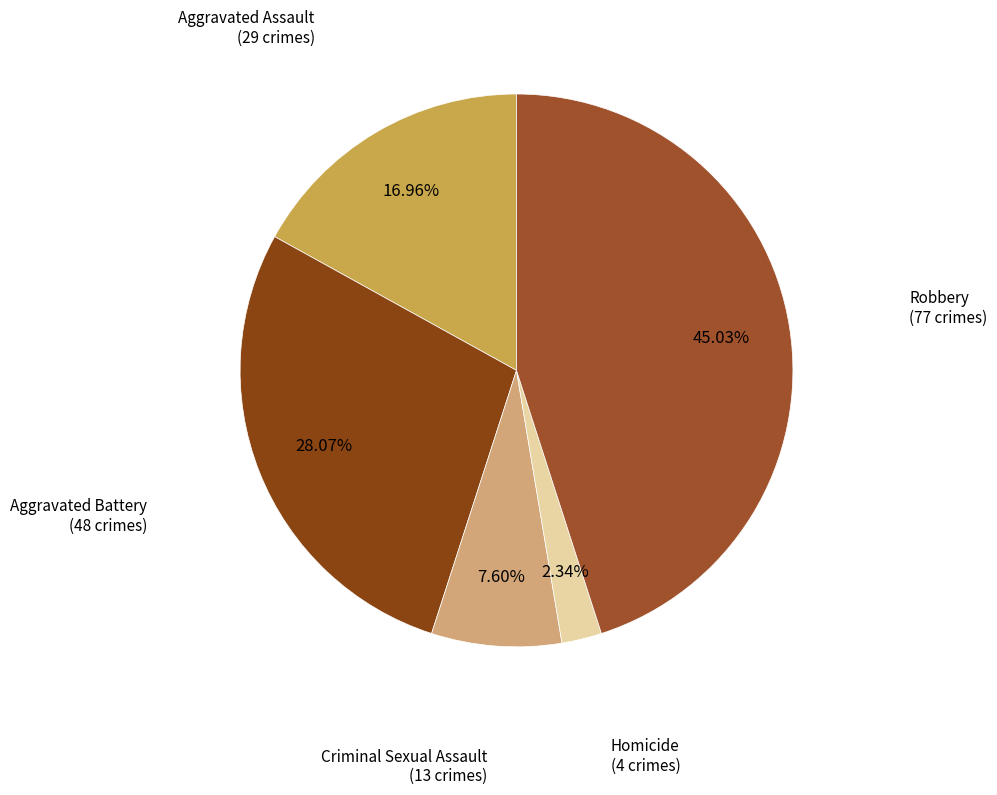

To the nearest percent, what is the combined percentage of Aggravated Assault and Robbery?

62%